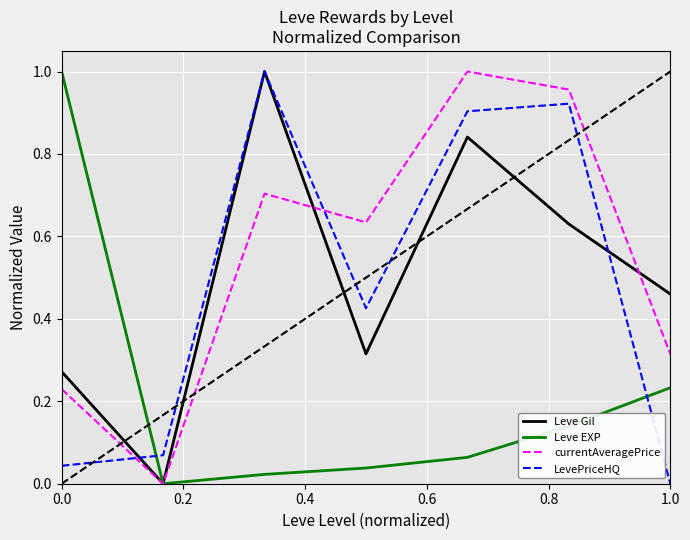

In Leve EXP, how many points are lower than both neighbors (excluding endpoints)?

1